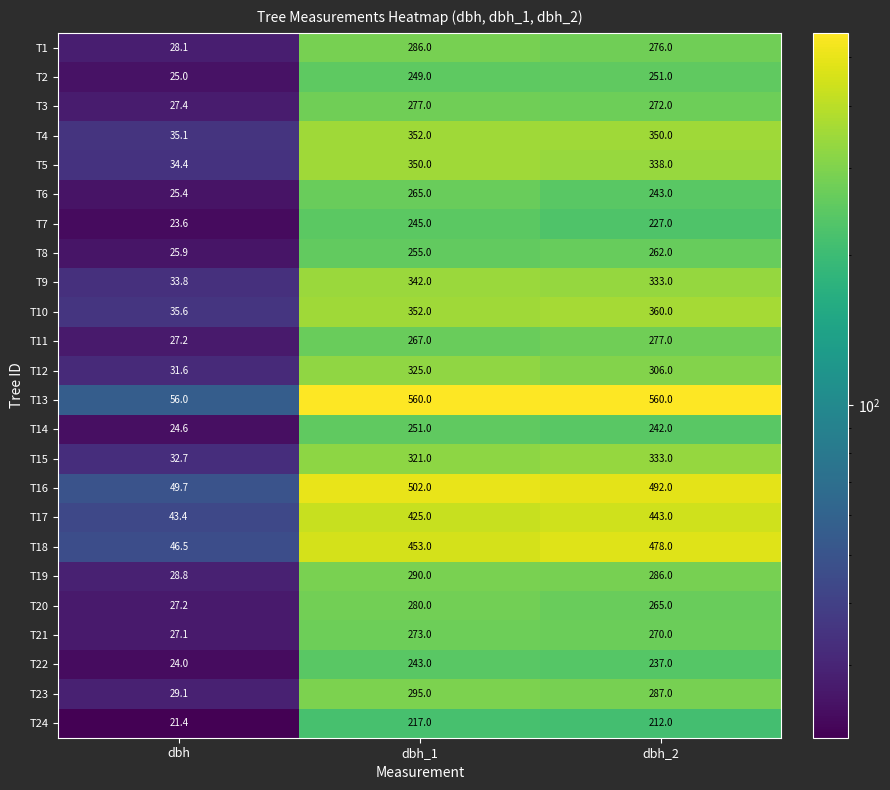

At how many categories does at least one series exceed 262?

2